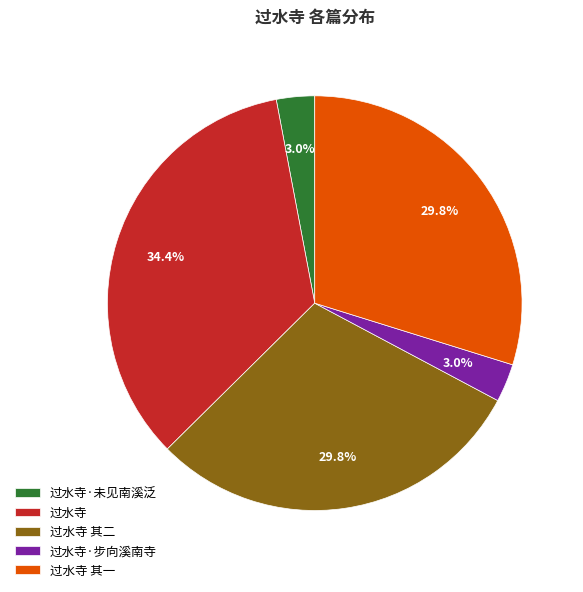

Which category has the biggest portion of the pie?

过水寺